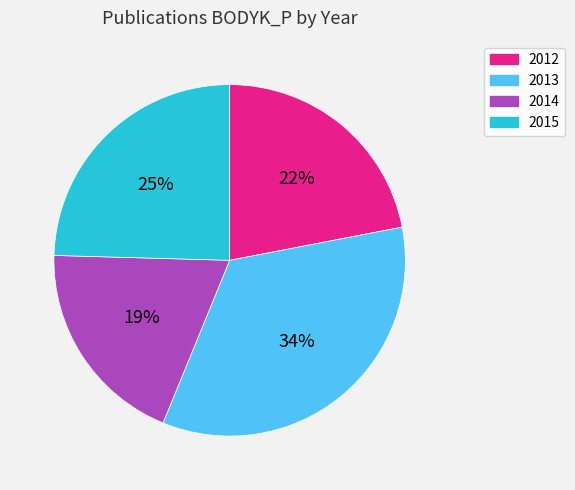

To the nearest percent, what is the difference between the largest and smallest slice percentages?

15%